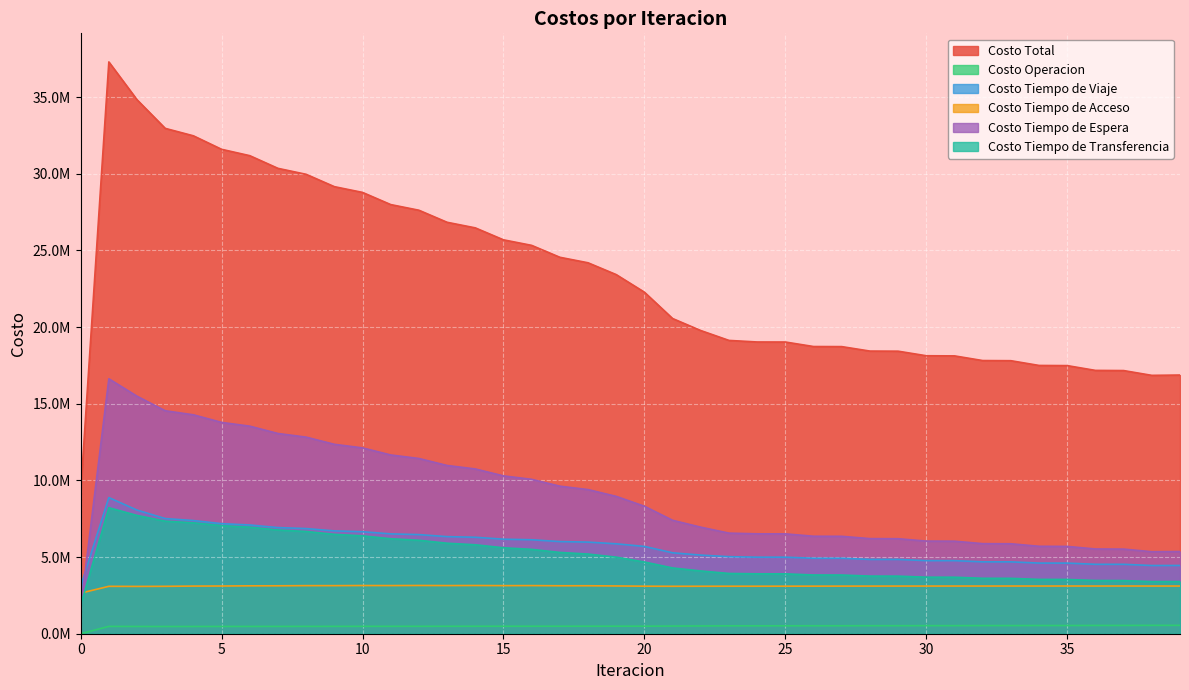

Read the Costo Tiempo de Acceso value at 35.

3111146.7